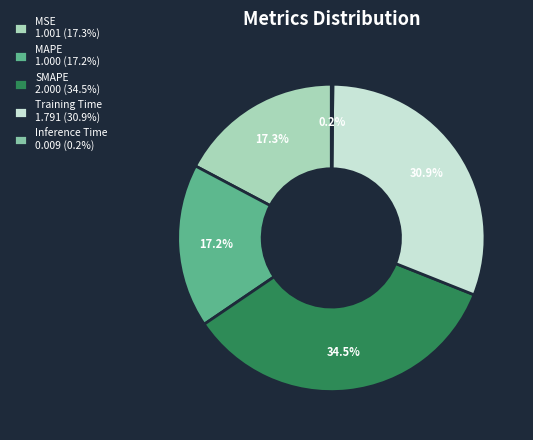

The MAPE slice represents 25% of the pie. True or false?

False